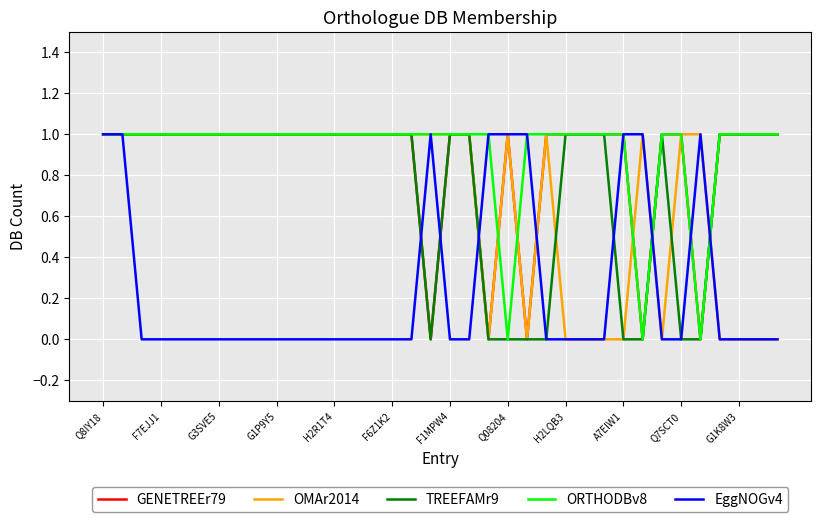

Is this an area chart (filled region under the line)?

No